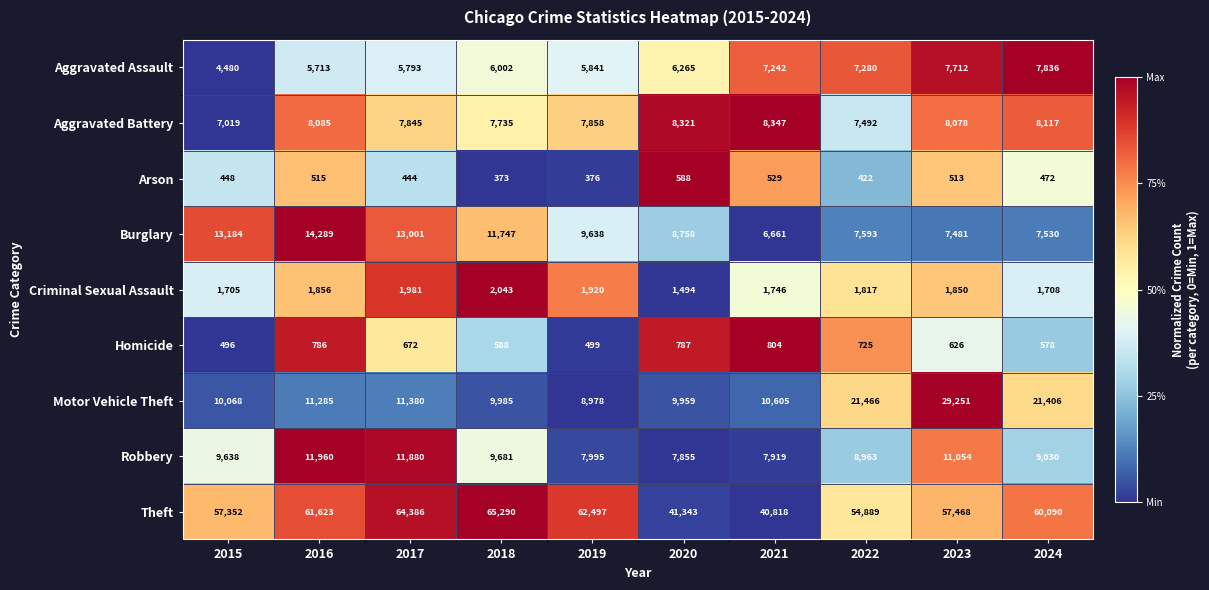

Count the number of categories in the chart.

10